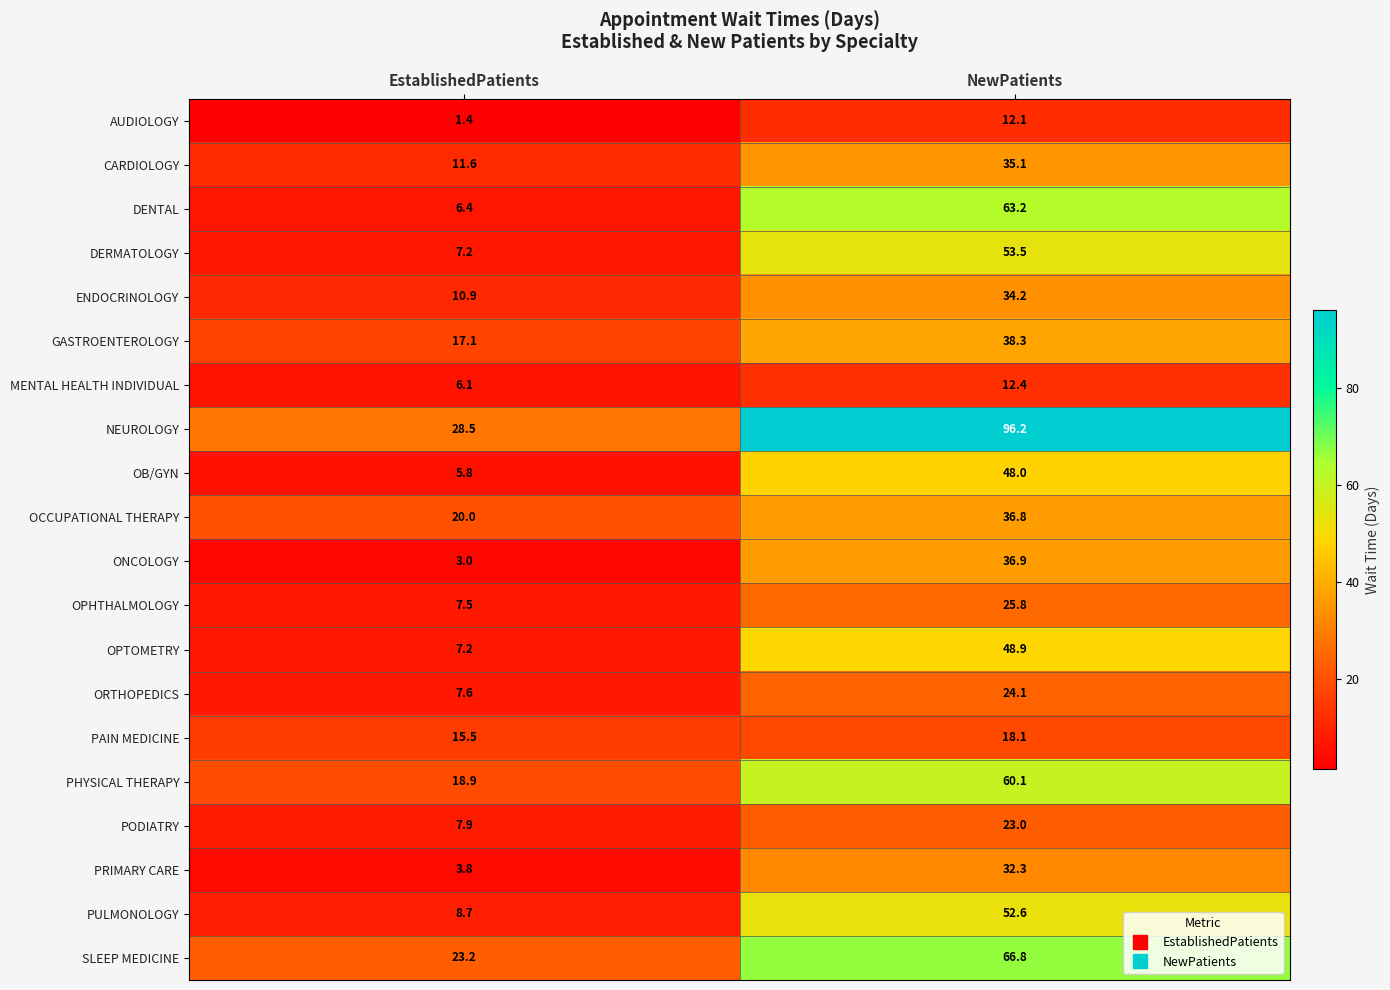

Which series has the widest spread of values?

NEUROLOGY